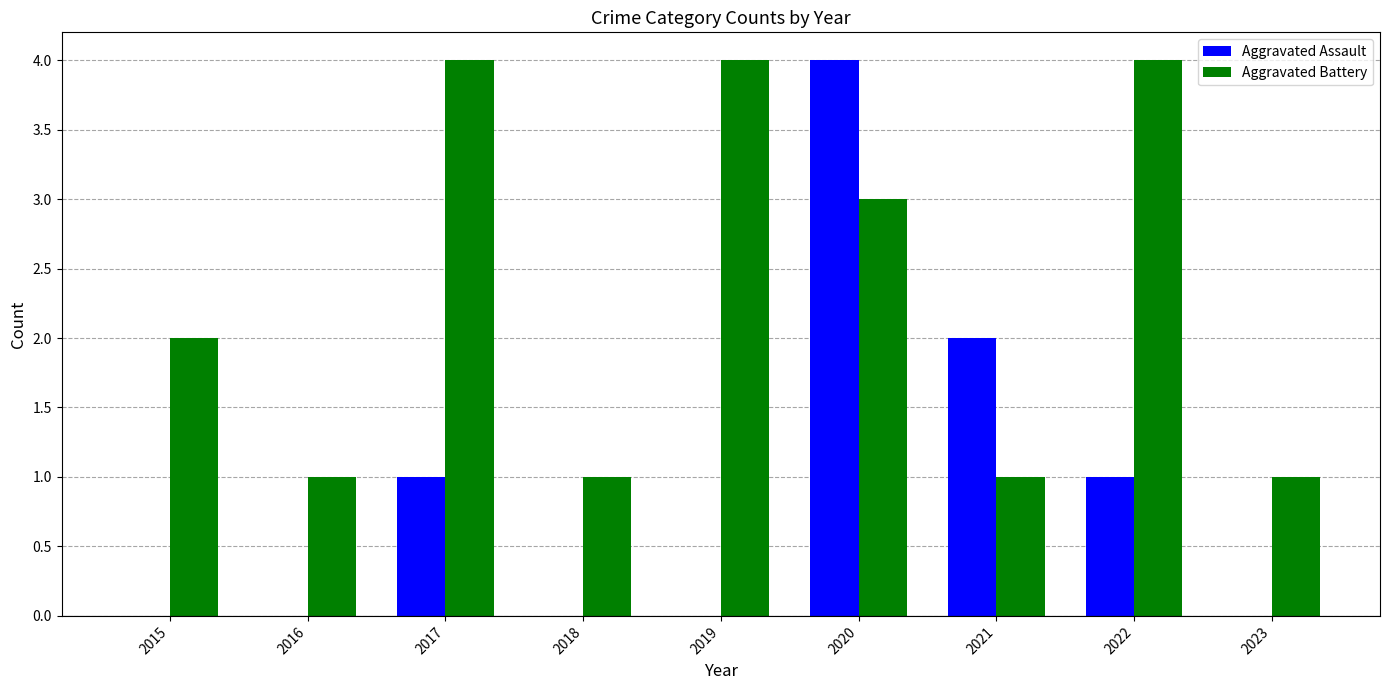

How many distinct data groups are displayed?

2